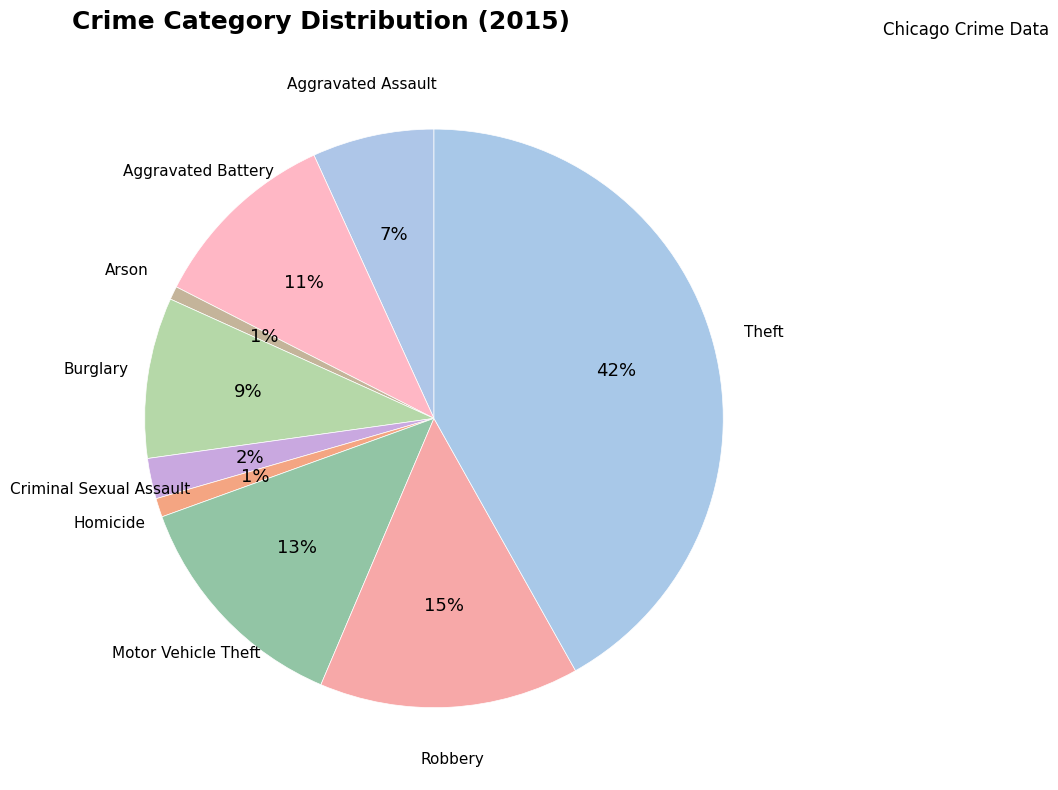

True or false: Robbery accounts for 25% of the total.

False